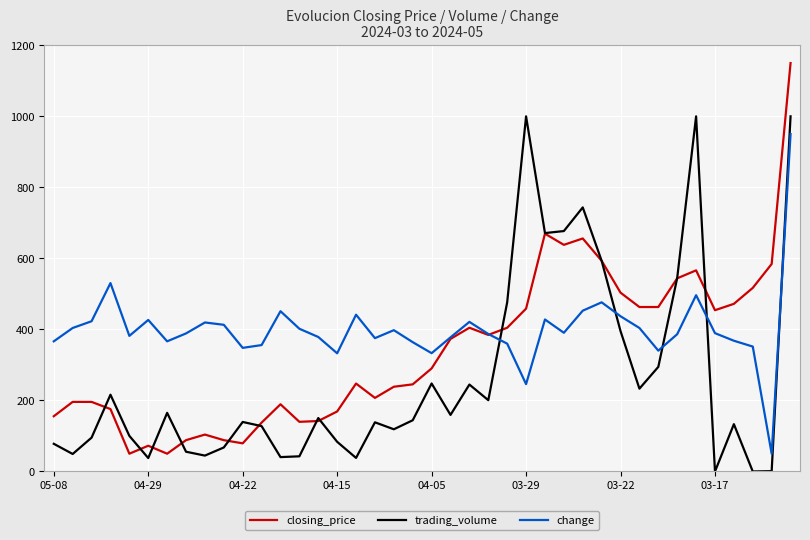

Which series has the largest range (max minus min)?

closing_price